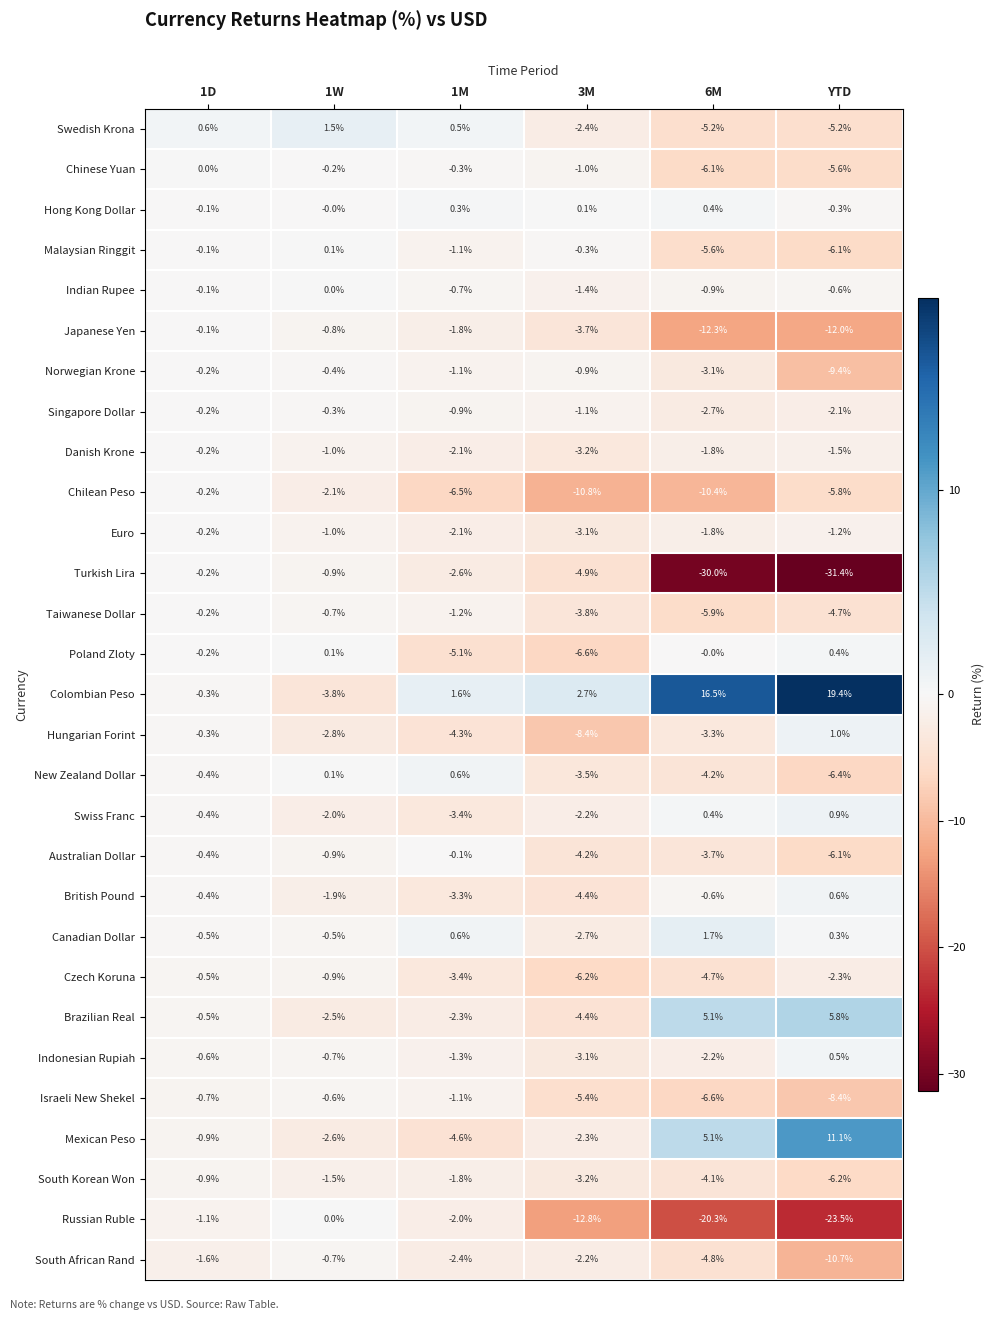

What is the total value across all series at 1D?

-10.9